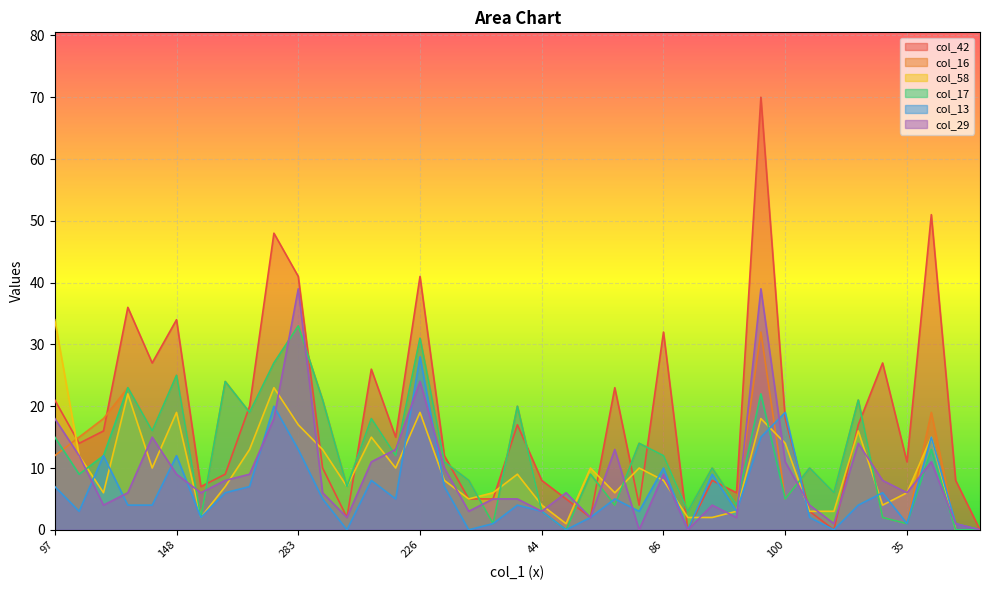

How many values in the col_42 series exceed 14?

19